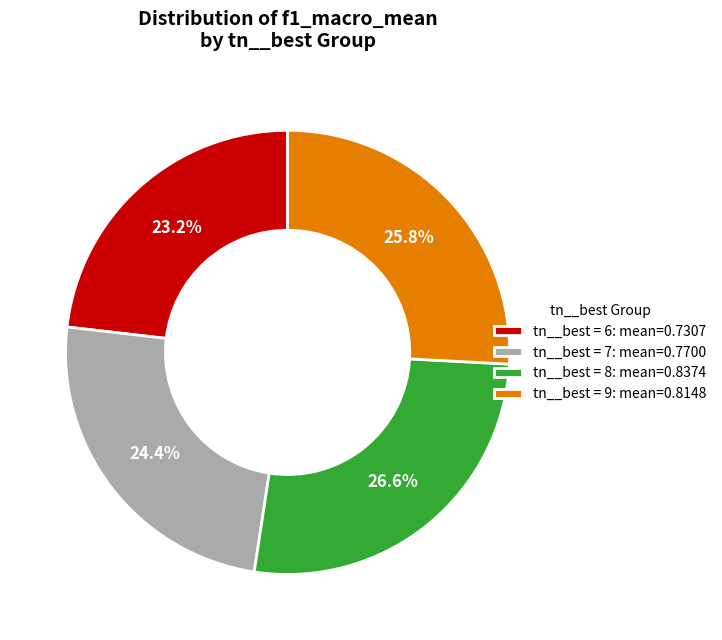

How many segments does this pie chart have?

4